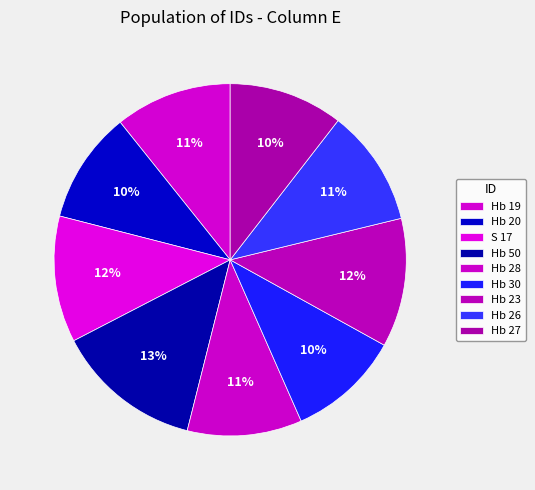

How many segments does this pie chart have?

9